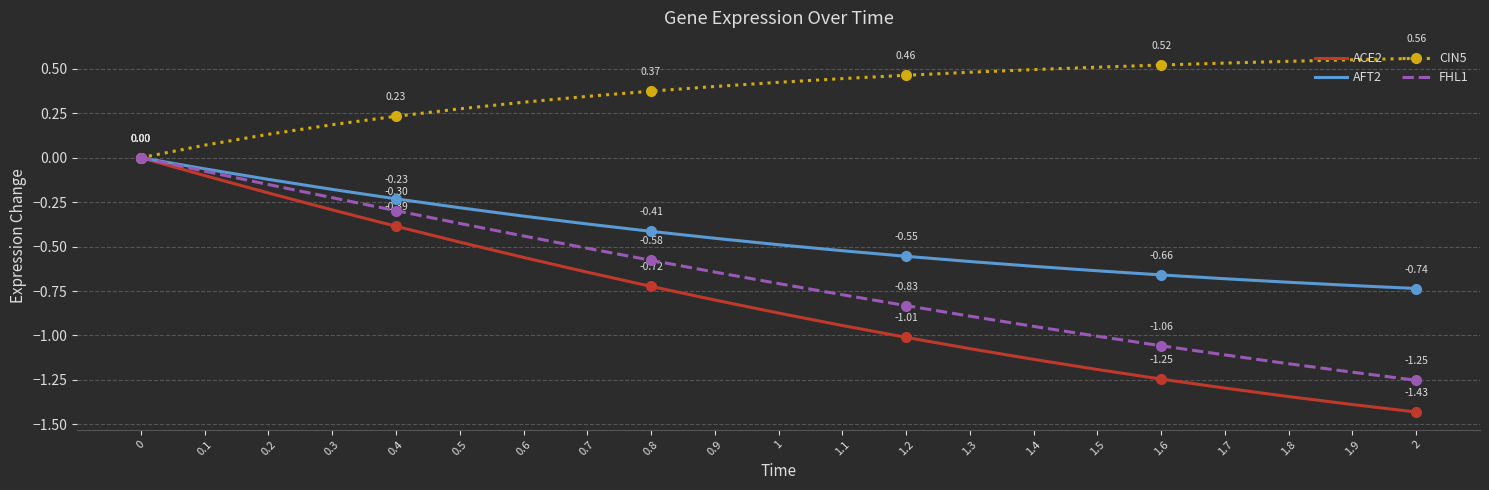

Rank the series at 1.1 from lowest to highest value.

ACE2, FHL1, AFT2, CIN5